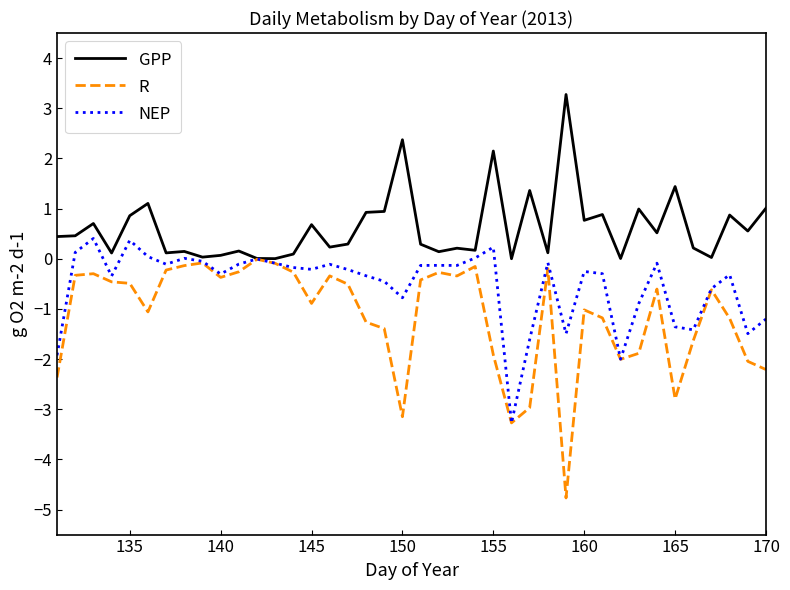

What is the greatest value displayed?

3.3